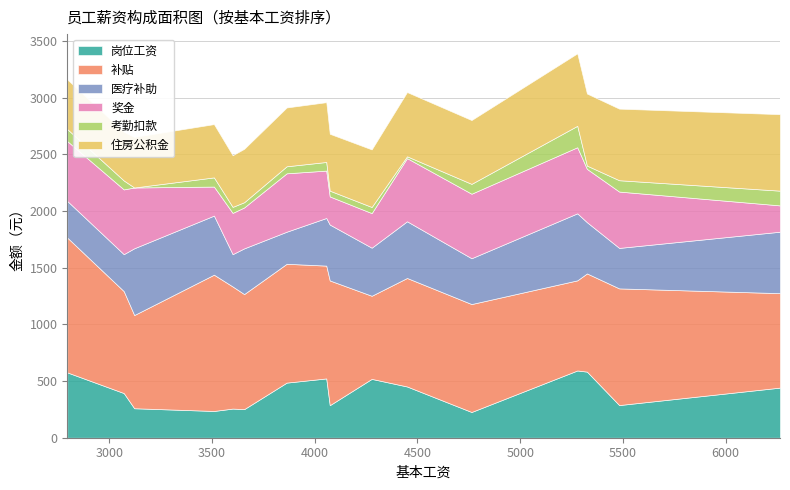

What is the label of the 15th point from the right?

A006